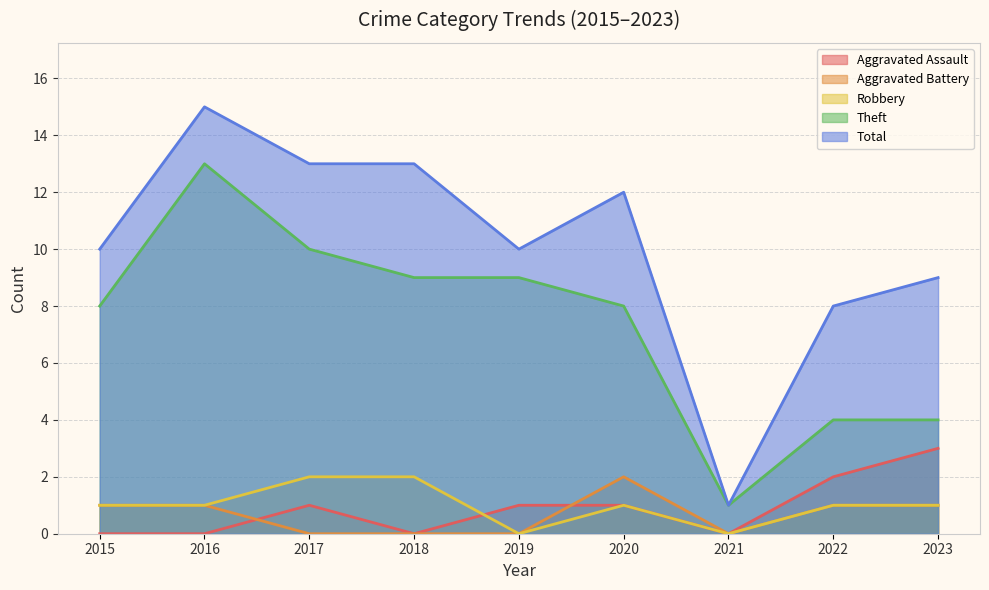

What is the difference between the maximum and minimum values in the Aggravated Battery series?

2